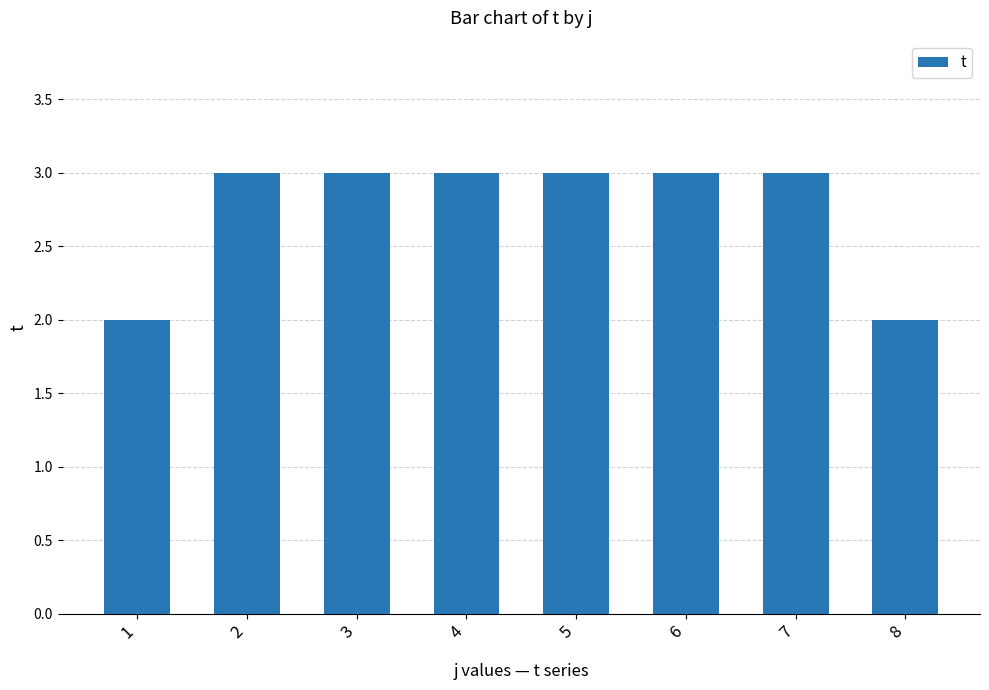

What is the greatest value displayed?

3